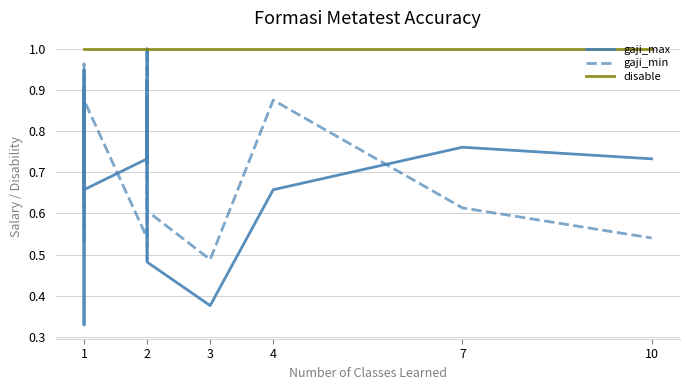

True or false: gaji_min and disable intersect in this chart.

False